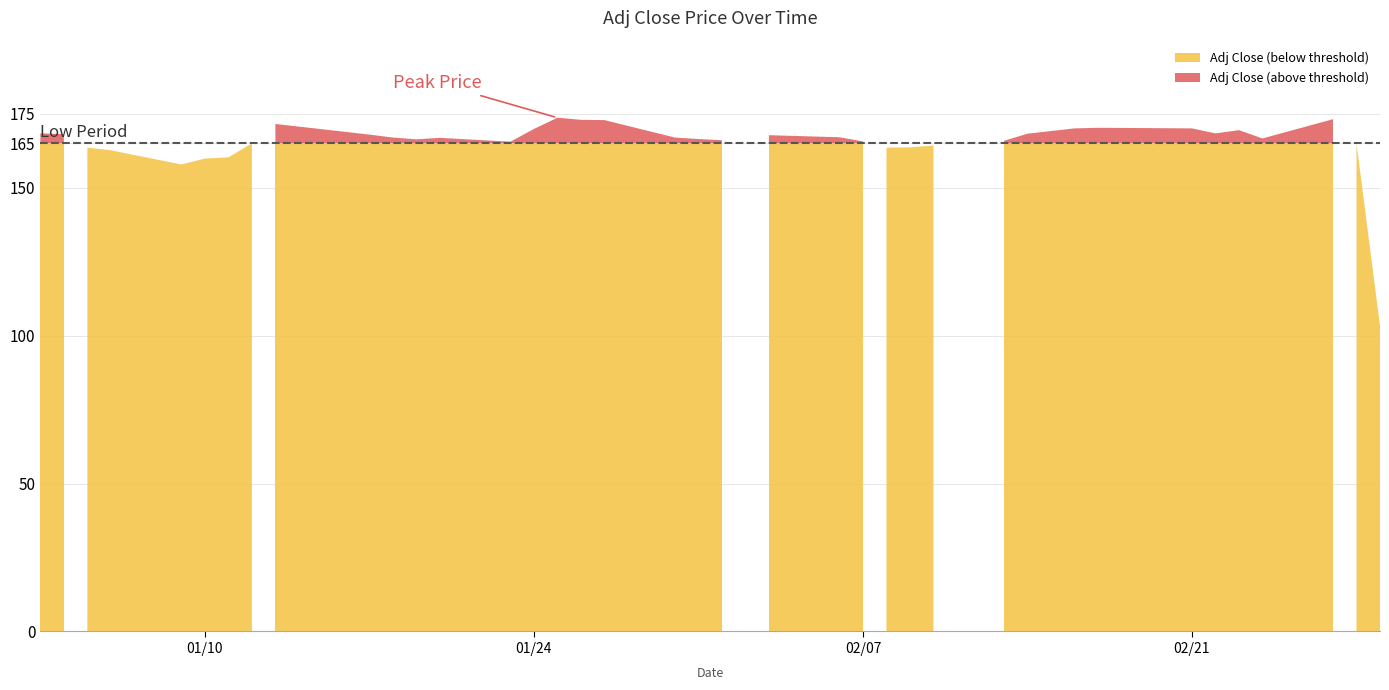

What is the change in value from 2017-01-23 to 2017-02-24?

+1.1